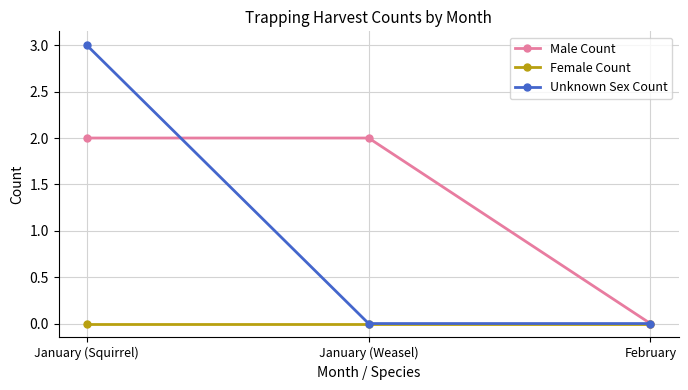

How many data points does each series have?

3